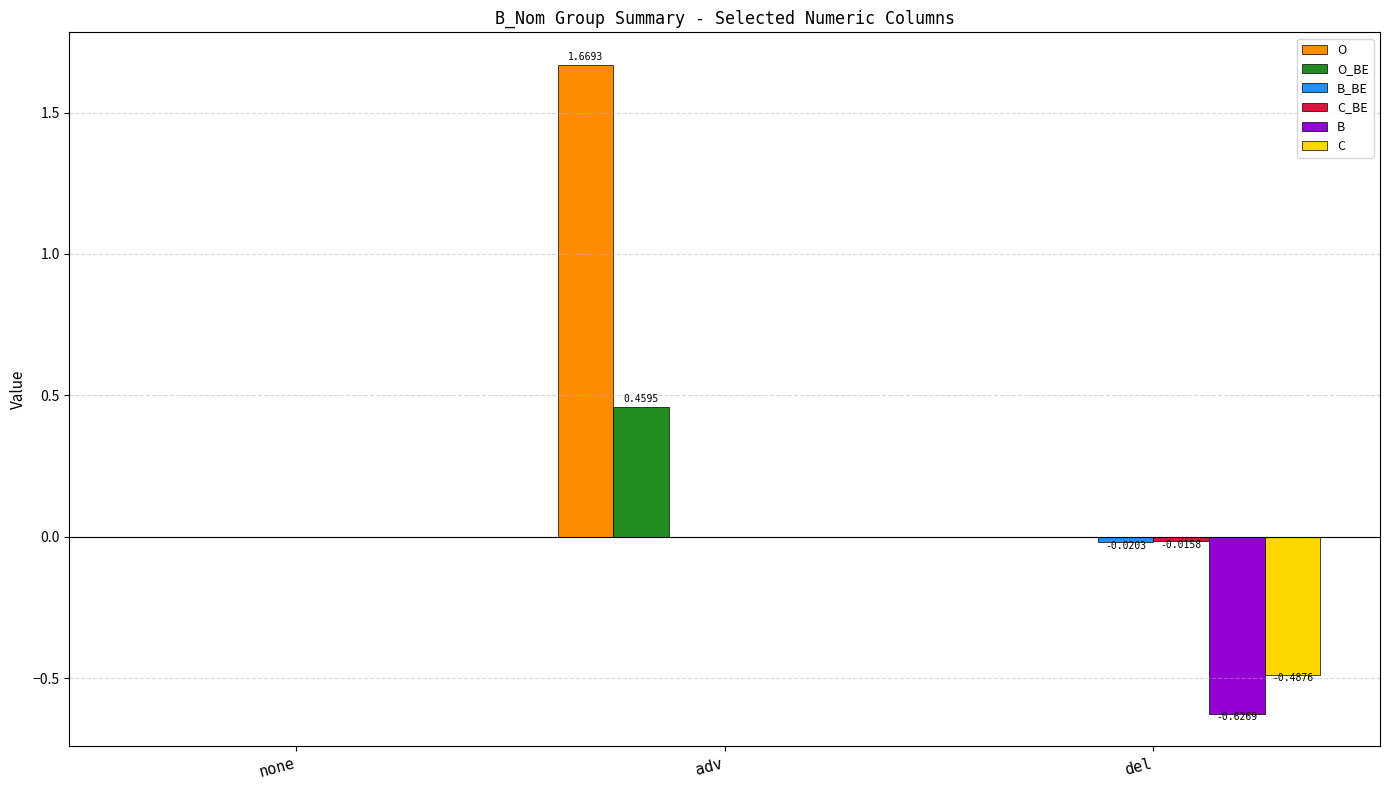

Does the chart contain stacked bars?

No